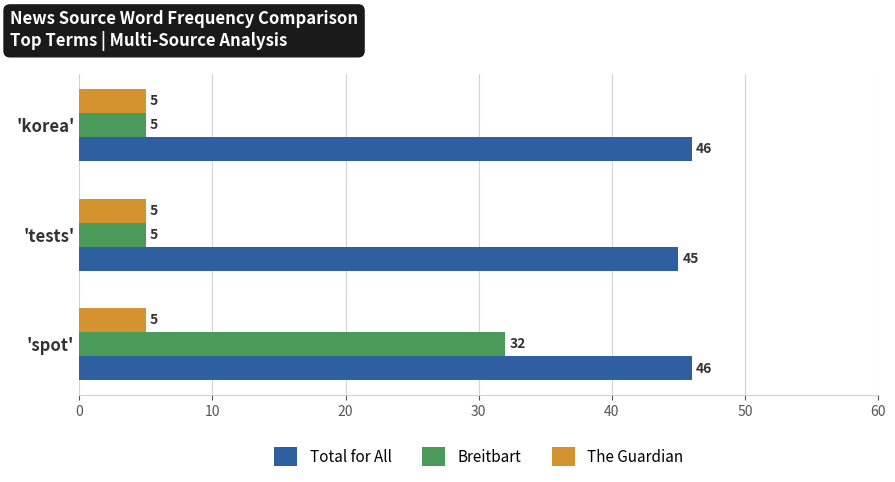

At how many categories does at least one series exceed 43?

3